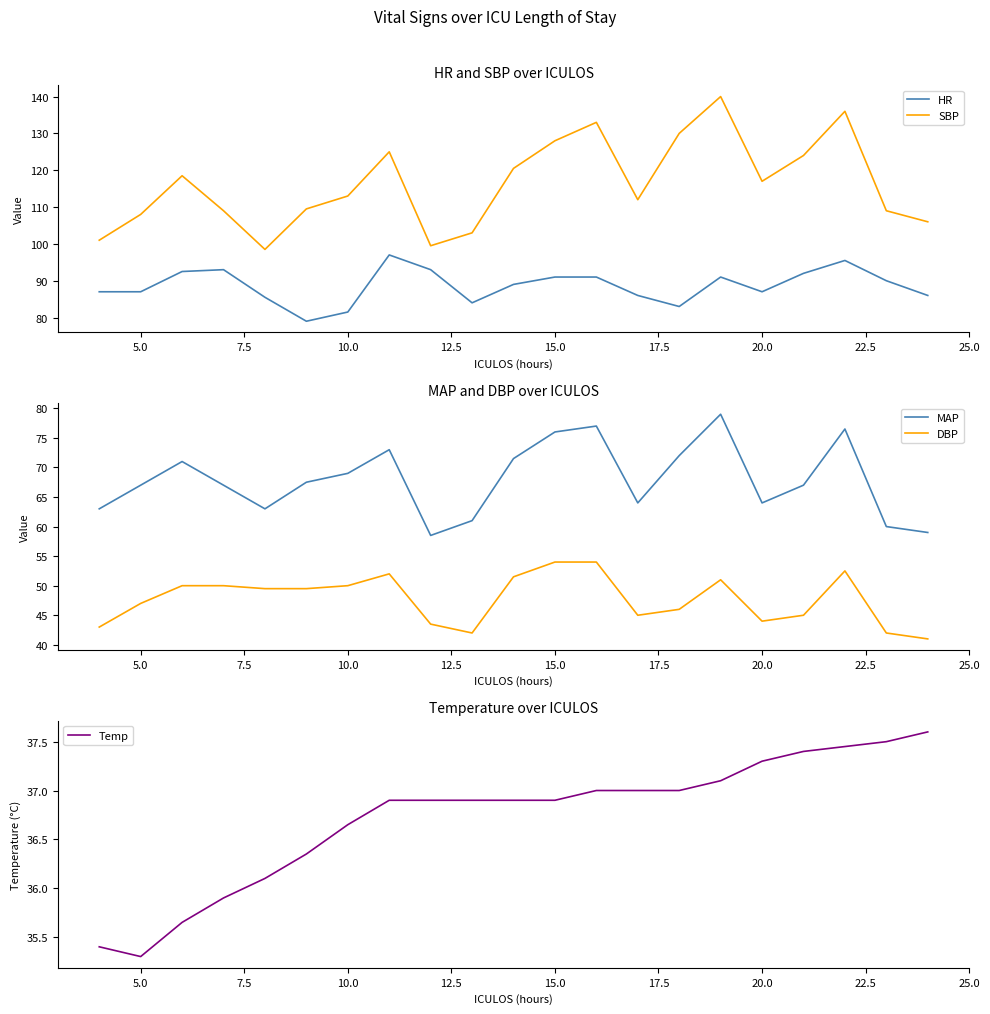

What is the lowest value of the MAP series?

58.5